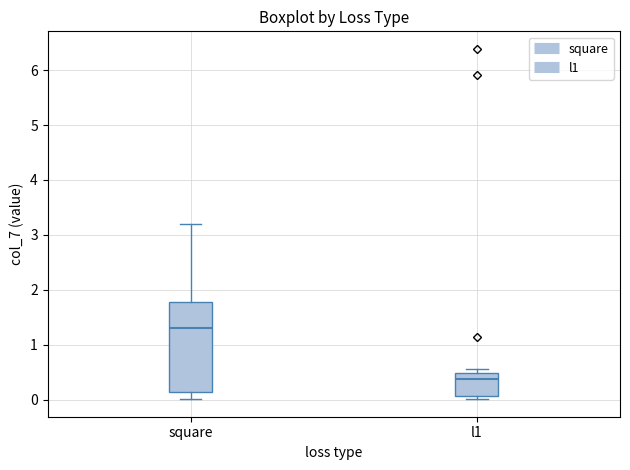

Reading left to right, read every box against the y-axis: the position of its median line, the range the box covers, and the ends of its whiskers. The values are not printed on the chart, so give them approximately, as read against the axis.

square: median 1.3, box 0.1 to 1.8, whiskers 0.0 to 3.2
l1: median 0.4, box 0.1 to 0.5, whiskers 0.0 to 0.6